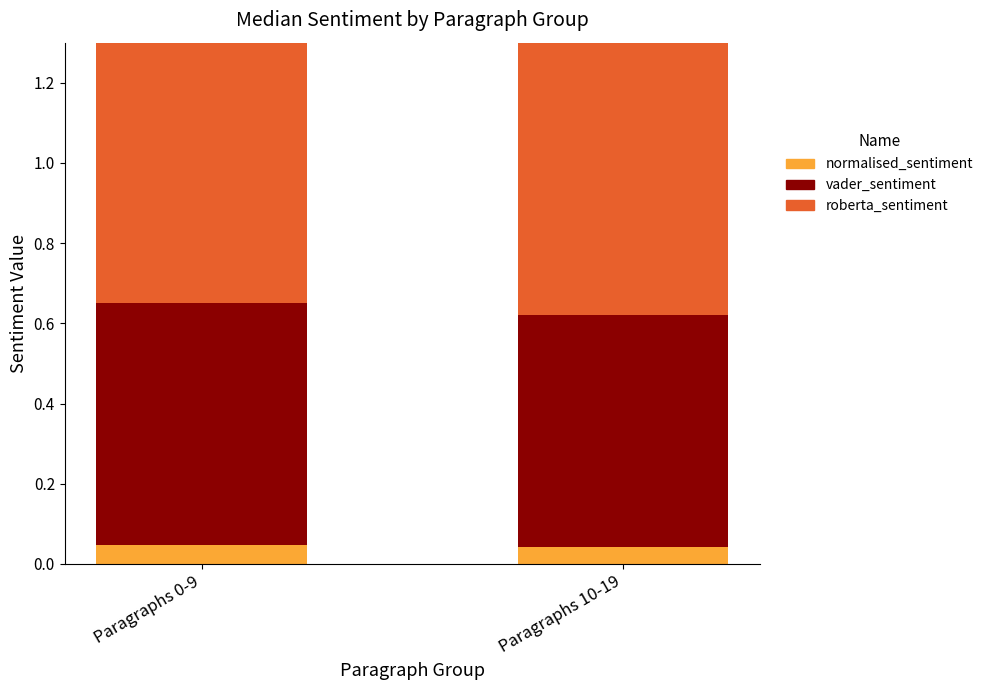

Reading right to left, extract all data points from this chart.

normalised_sentiment: 0.0	0.0
vader_sentiment: 0.6	0.6
roberta_sentiment: 0.8	0.8